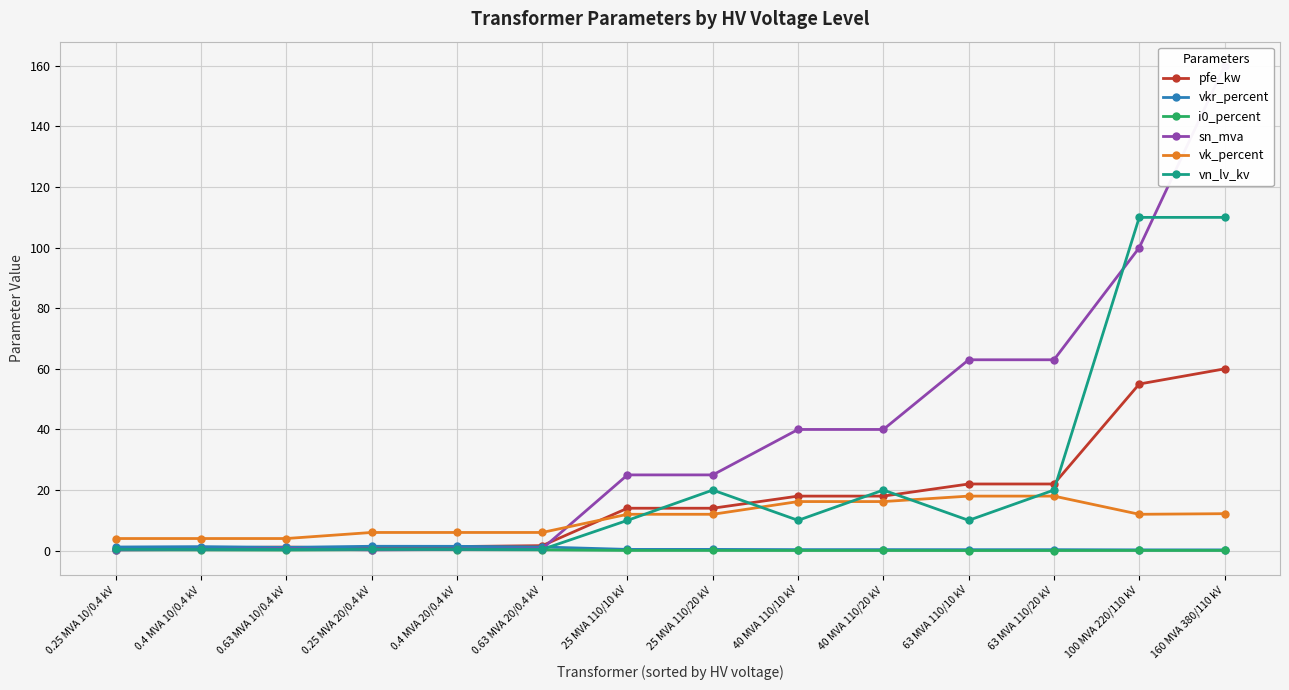

Reading left to right, transcribe all the data shown in this chart.

pfe_kw: 0.6	0.9	1.2	0.8	1.4	1.6	14.0	14.0	18.0	18.0	22.0	22.0	55.0	60.0
vkr_percent: 1.2	1.3	1.1	1.4	1.4	1.2	0.4	0.4	0.3	0.3	0.3	0.3	0.3	0.2
i0_percent: 0.2	0.2	0.2	0.3	0.3	0.3	0.1	0.1	0.1	0.1	0.0	0.0	0.1	0.1
sn_mva: 0.2	0.4	0.6	0.2	0.4	0.6	25.0	25.0	40.0	40.0	63.0	63.0	100.0	160.0
vk_percent: 4.0	4.0	4.0	6.0	6.0	6.0	12.0	12.0	16.2	16.2	18.0	18.0	12.0	12.2
vn_lv_kv: 0.4	0.4	0.4	0.4	0.4	0.4	10.0	20.0	10.0	20.0	10.0	20.0	110.0	110.0